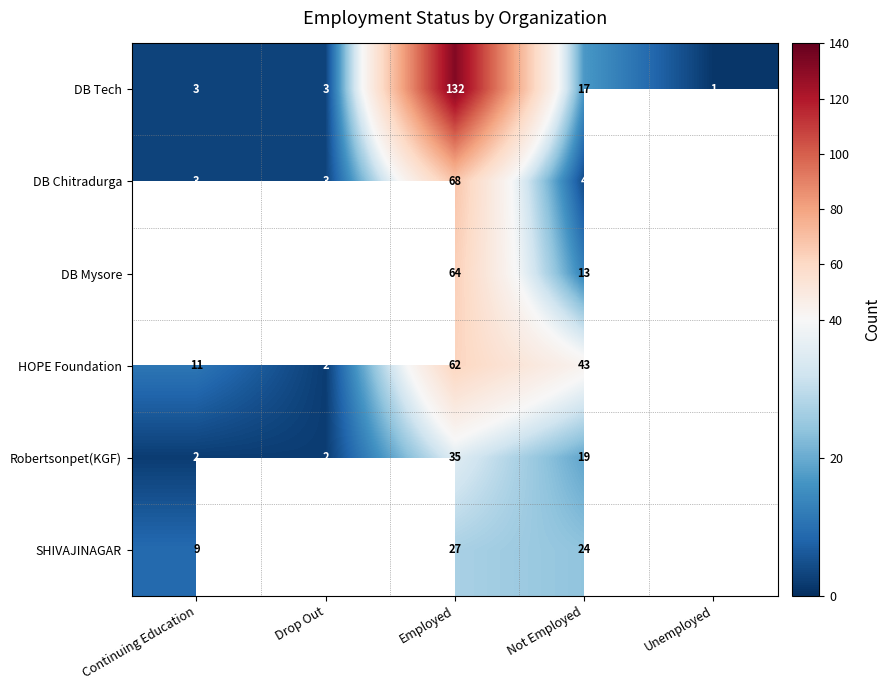

Is it true that DB Tech equals 27 at Not Employed?

False